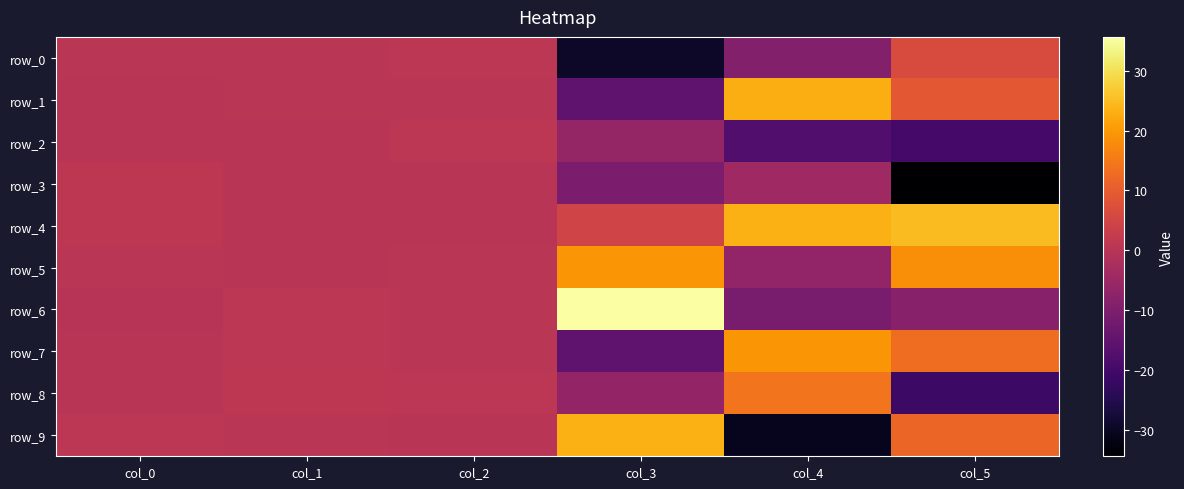

How many values in the row_3 series exceed 0?

3